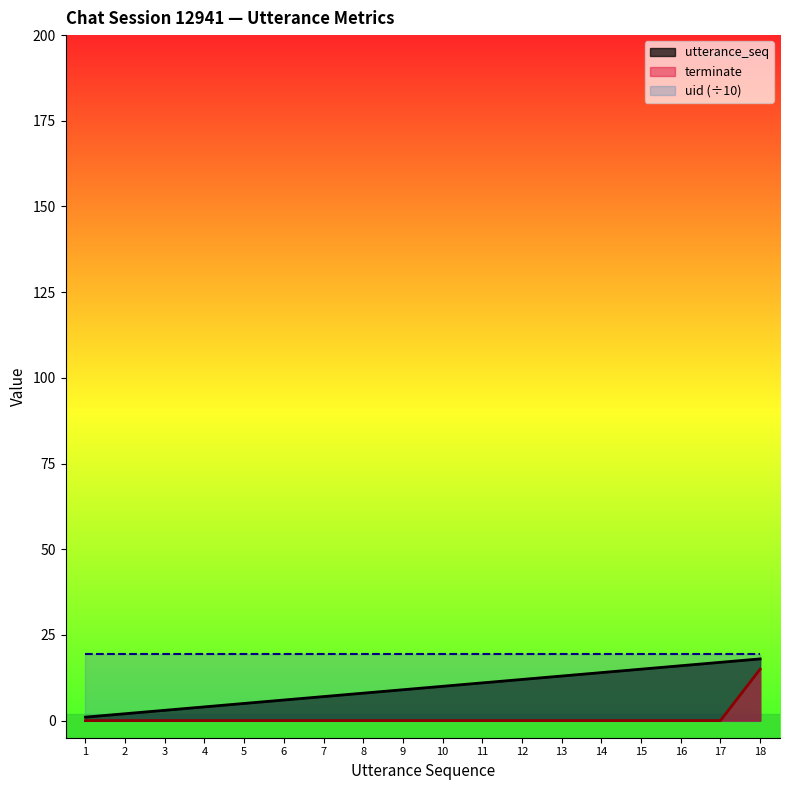

True or false: uid (÷10) and terminate intersect in this chart.

False